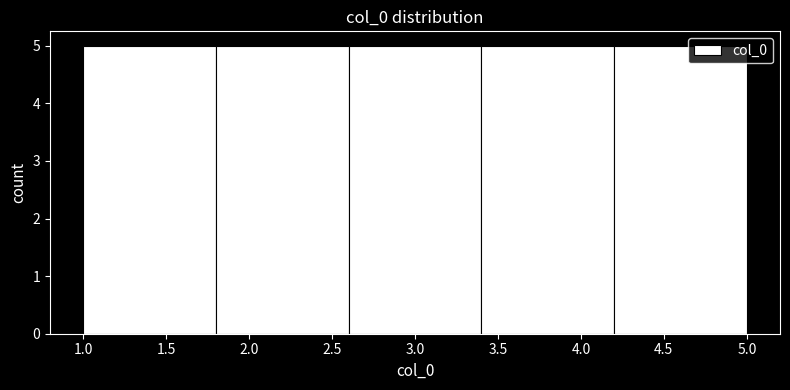

How tall is the bar that spans 1.8 to 2.6 on the x-axis? The values are not printed on the chart, so give them approximately, as read against the axis.

5